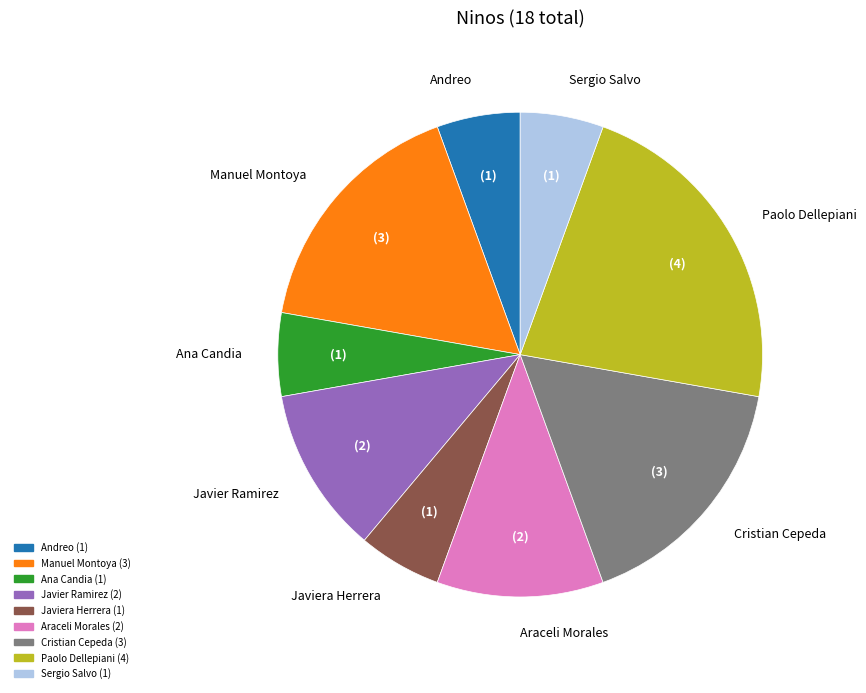

Approximately how many times larger is the value at Javier Ramirez compared to Cristian Cepeda?

0.7